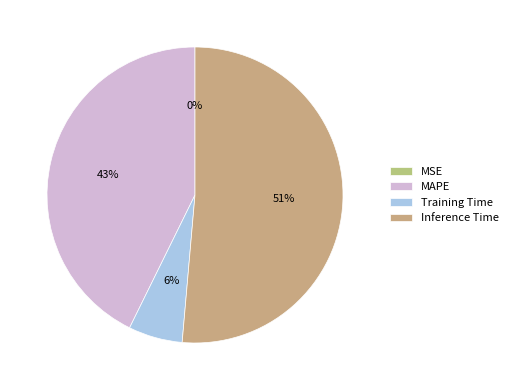

Which slice is the smallest?

MSE